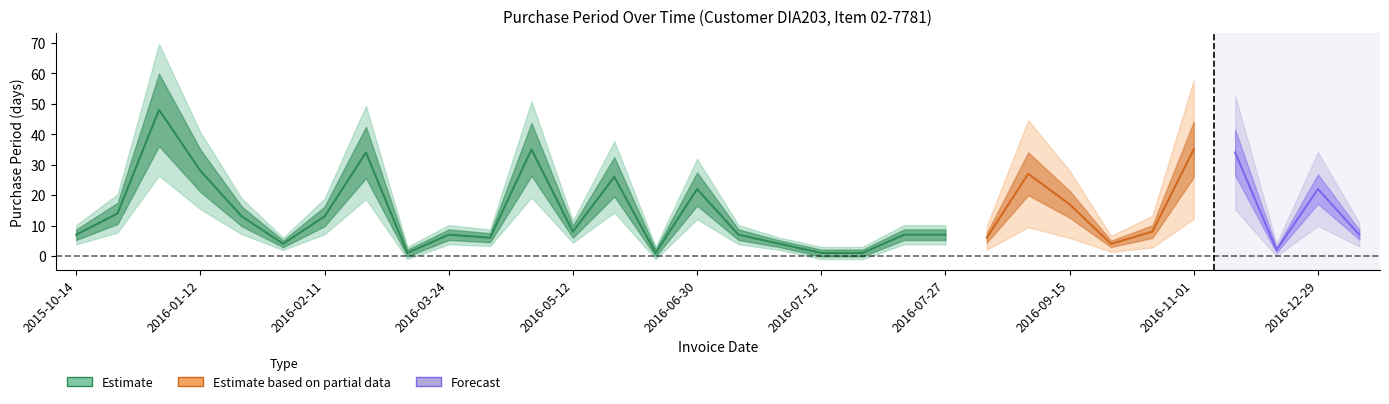

How many points are higher than both their immediate neighbors (excluding endpoints)?

9